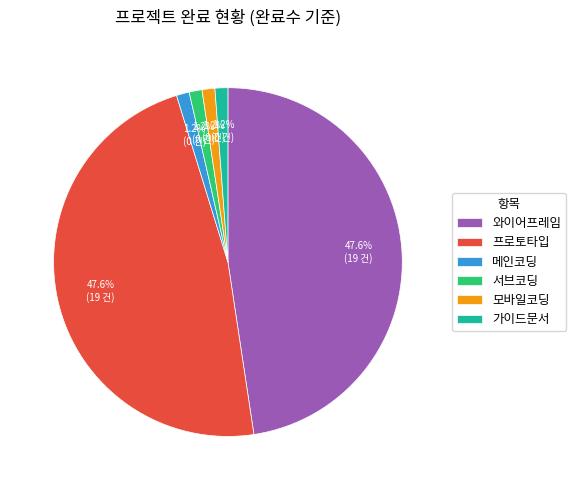

Which has a higher value, 프로토타입 or 서브코딩?

프로토타입